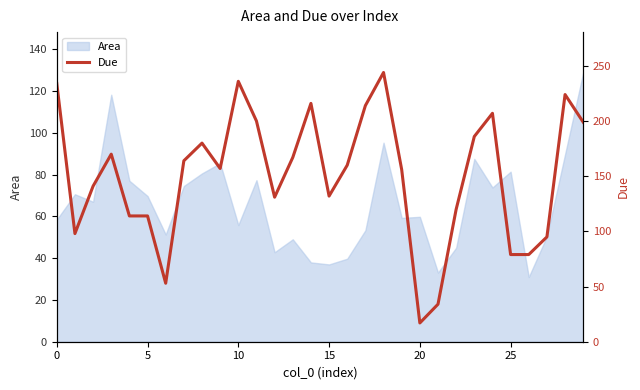

The chart shows a value of 277 at 13. True or false?

False